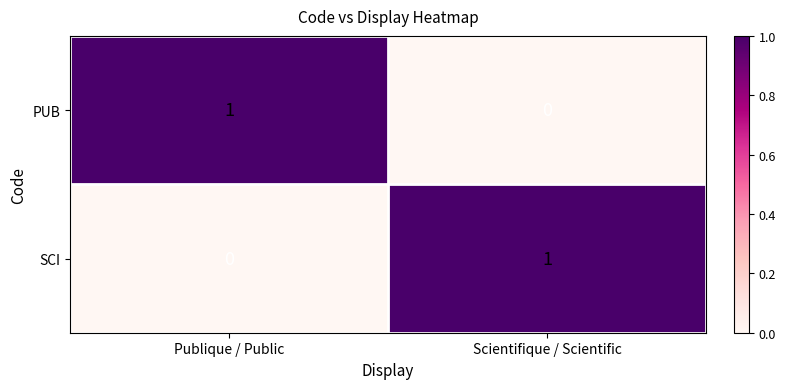

At which label is PUB closest to 0?

Scientifique / Scientific